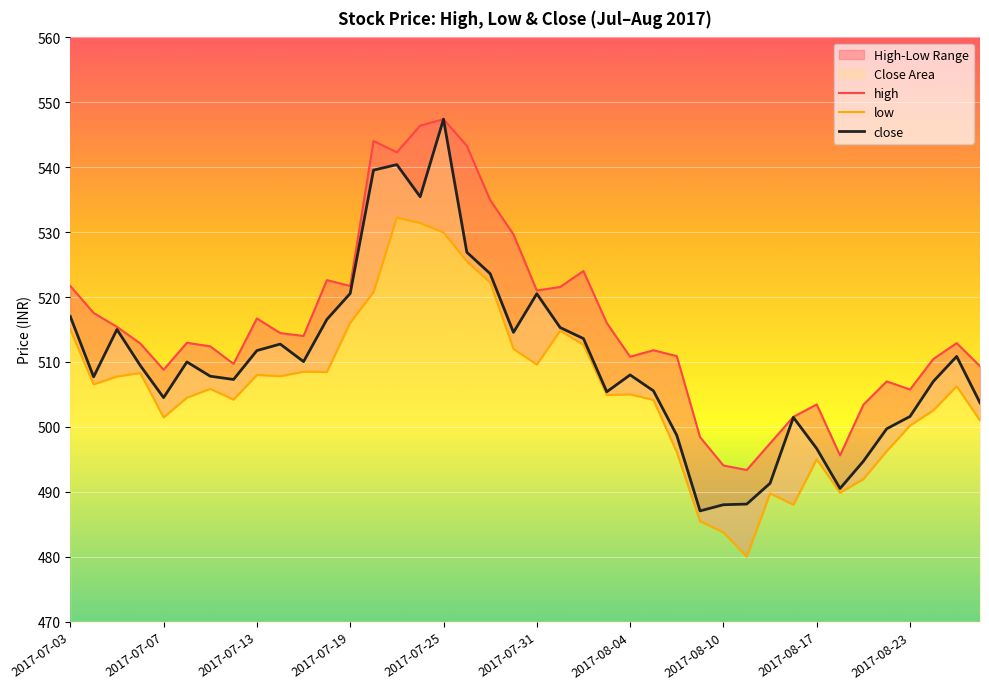

What is the lowest value of the close series?

487.1